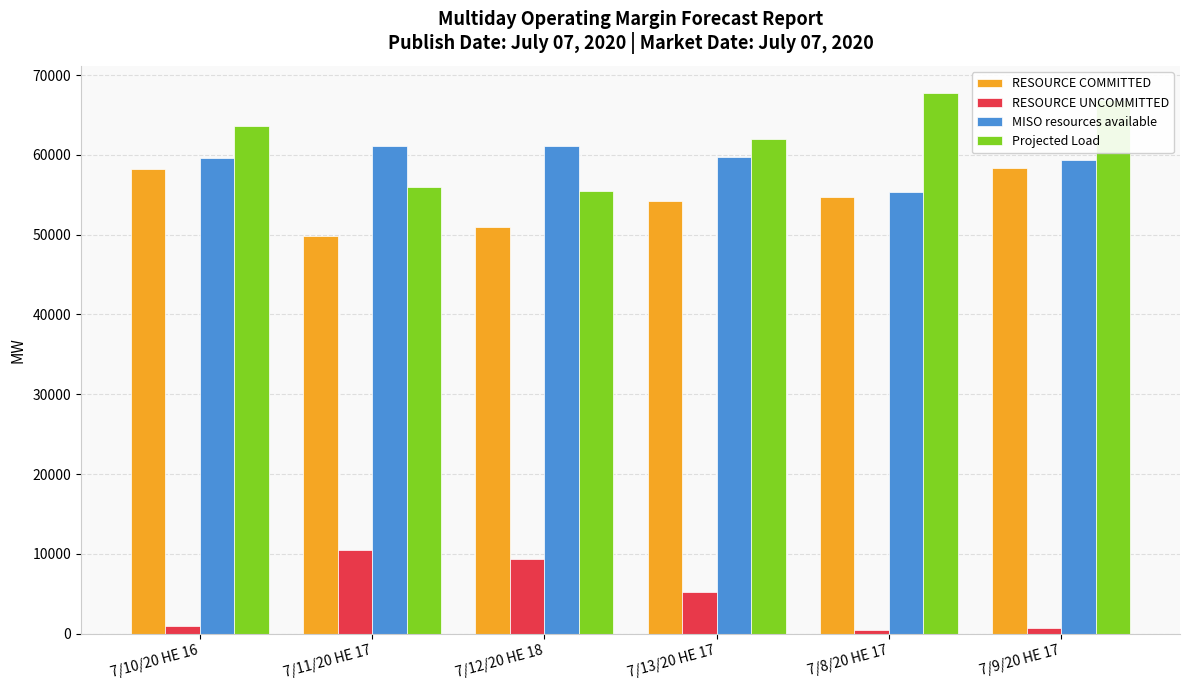

What is the sum of the RESOURCE COMMITTED values at 7/8/20 HE 17 and 7/9/20 HE 17?

113079.0